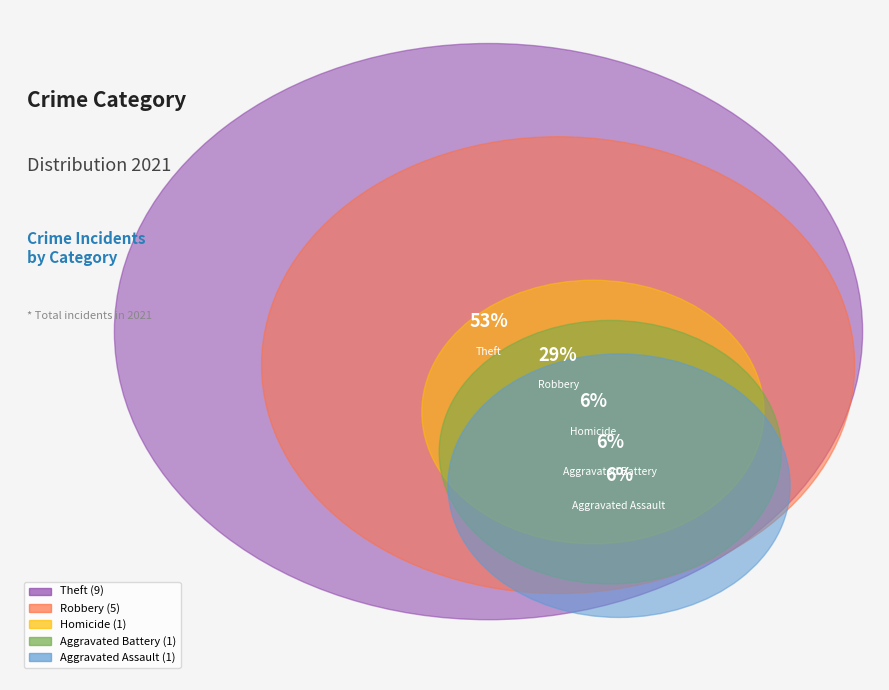

Is it true that Theft is 53% of the pie?

True